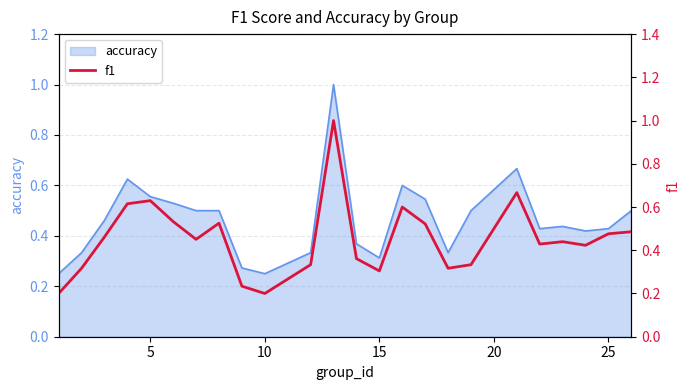

What is the maximum value for accuracy?

1.0